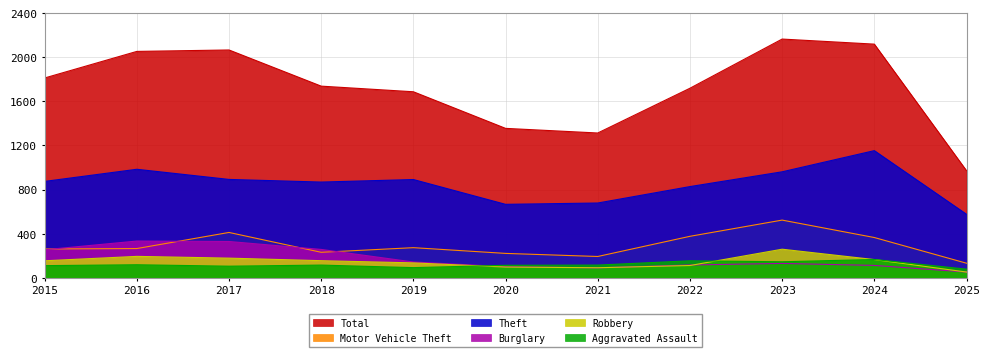

Where is the first local maximum for Aggravated Assault?

2016